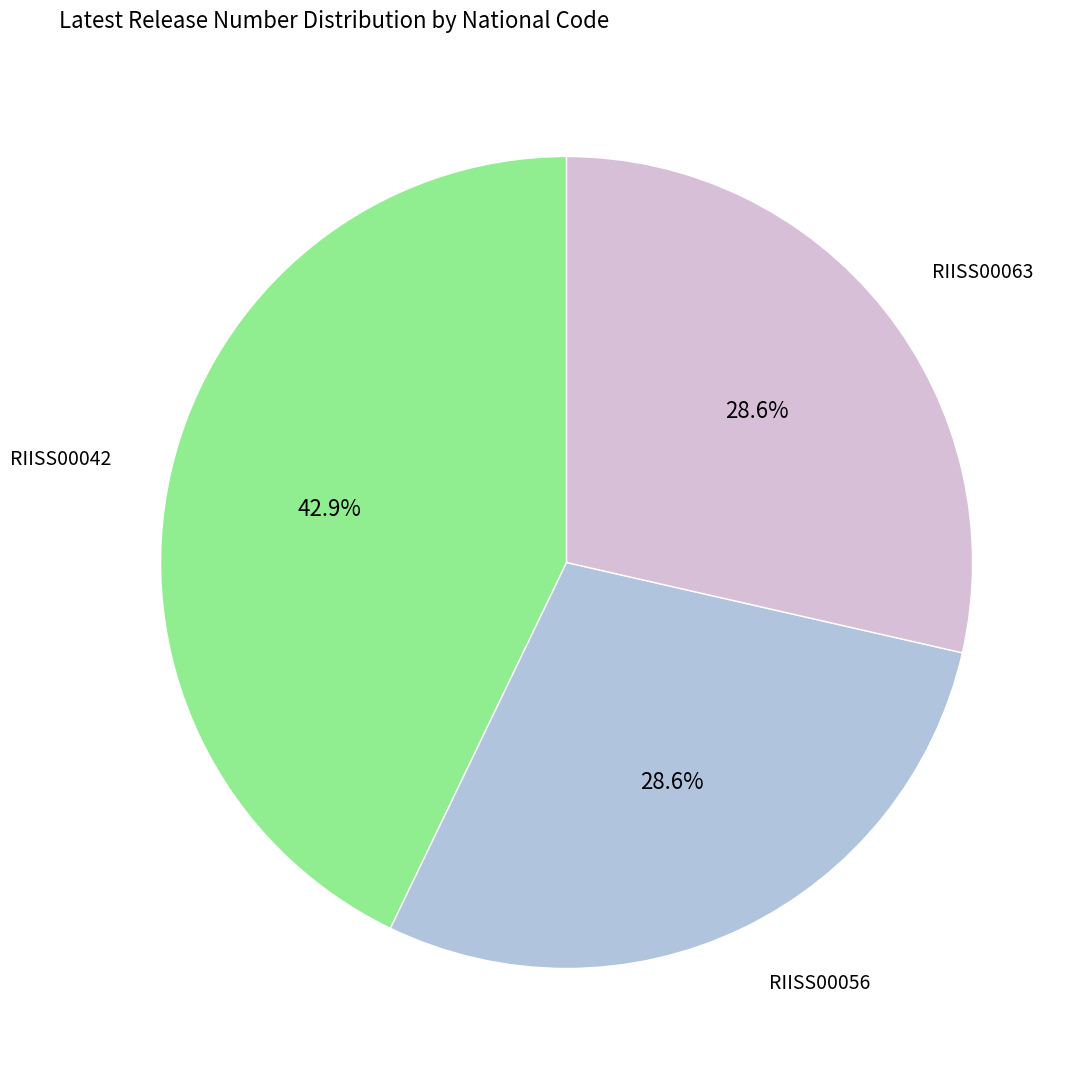

Does any single category account for the majority?

No